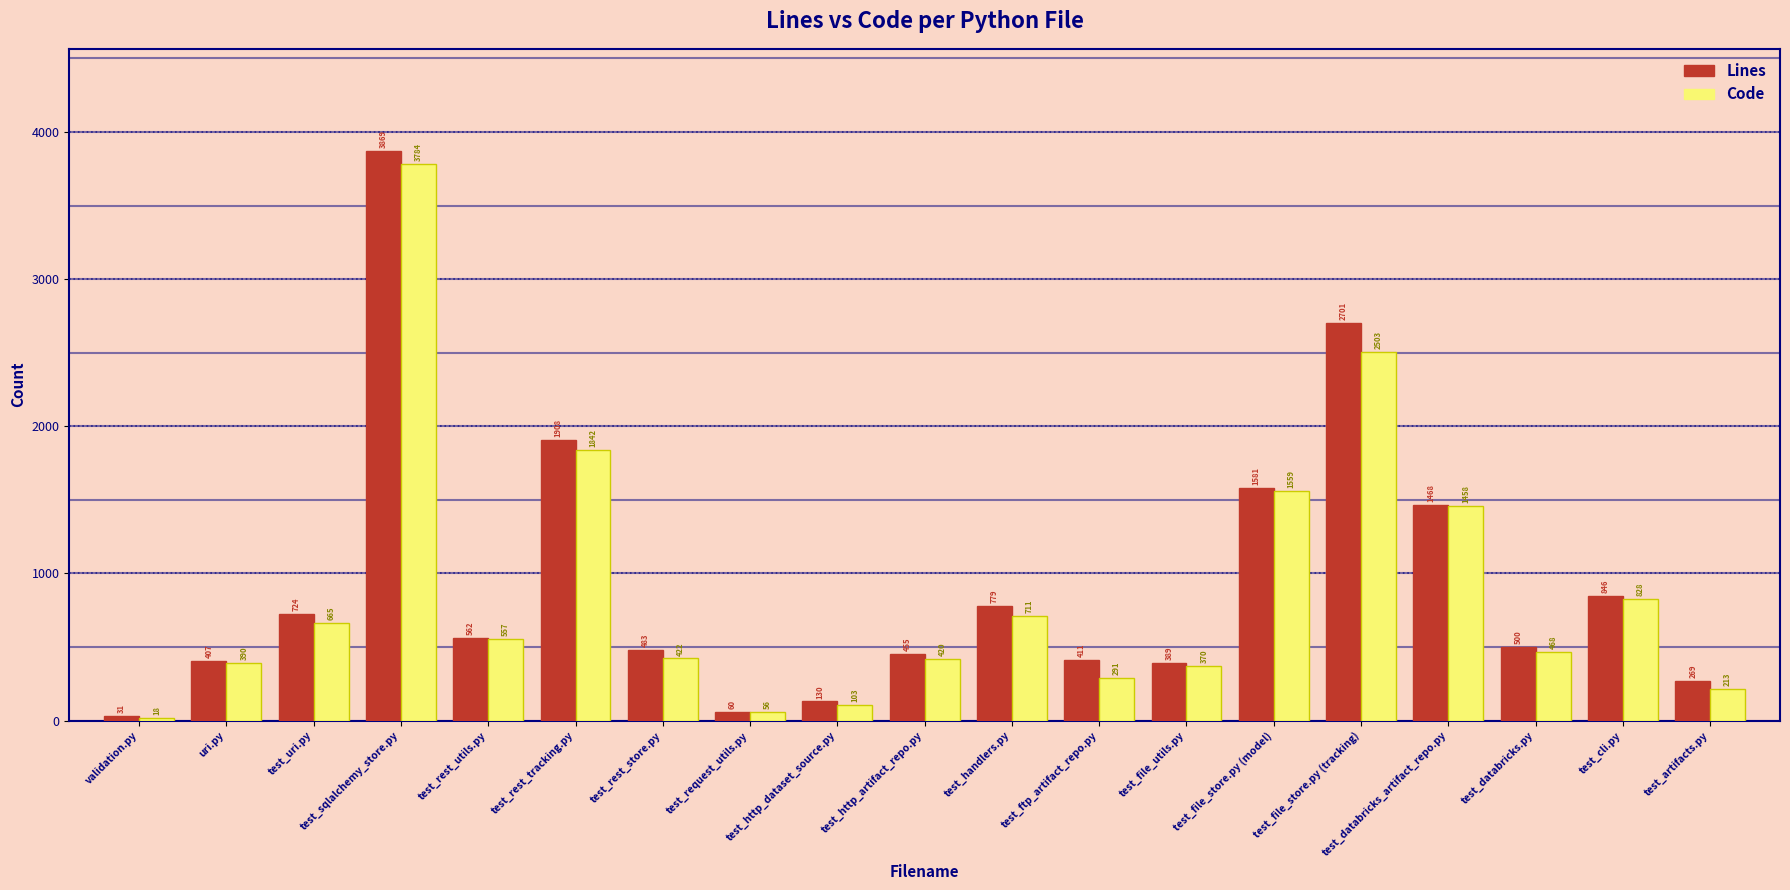

What position from the right is test_handlers.py?

9